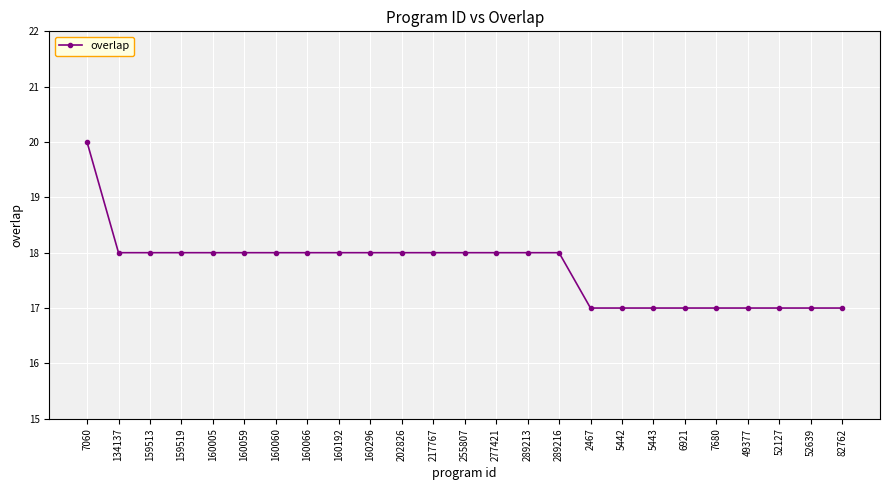

Is this an area chart (filled region under the line)?

No